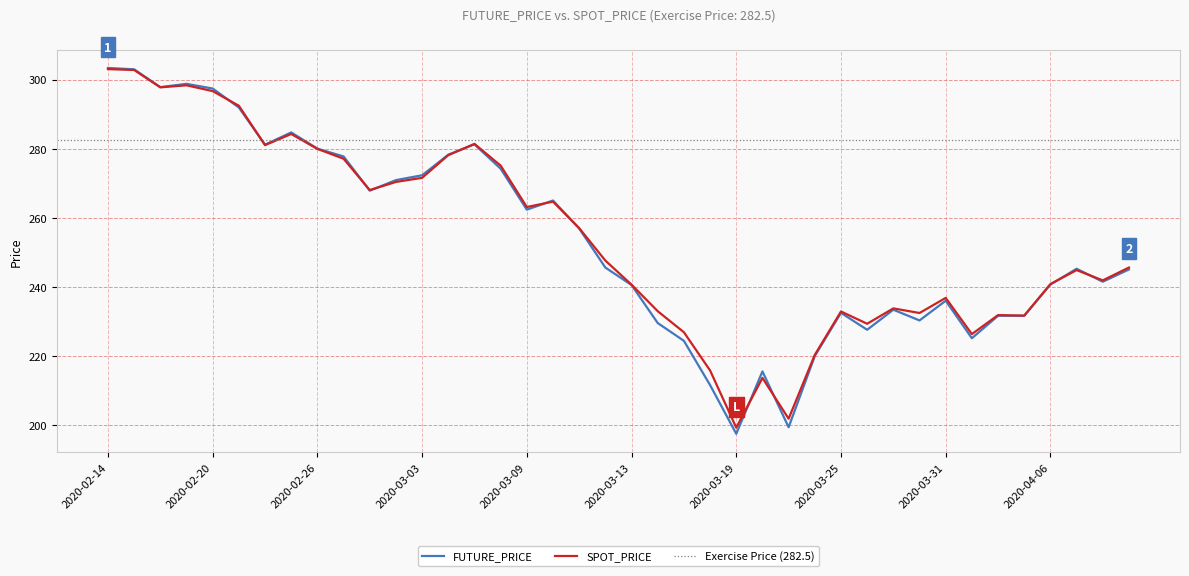

The FUTURE_PRICE series shows 265.0 at 2020-03-10. True or false?

True